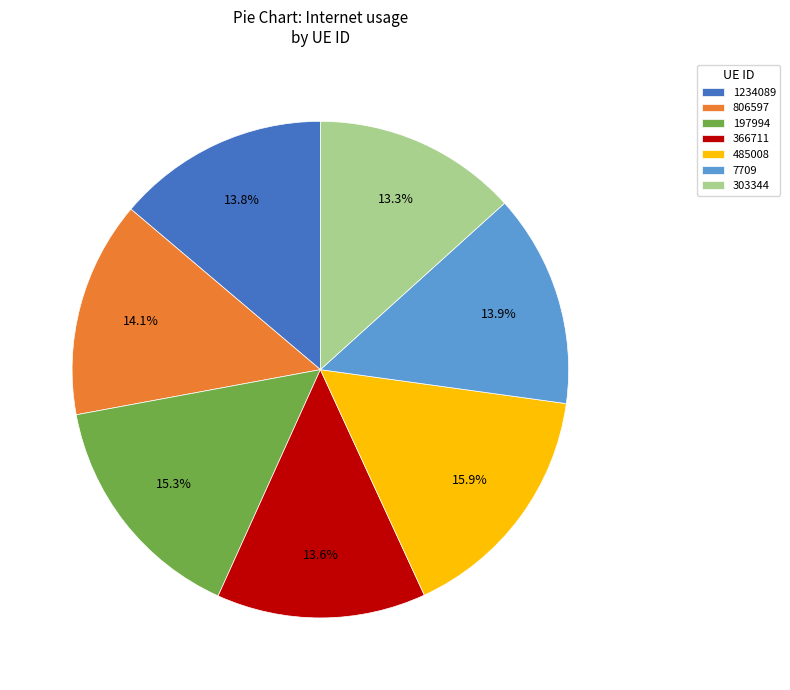

How many slices are in this pie chart?

7